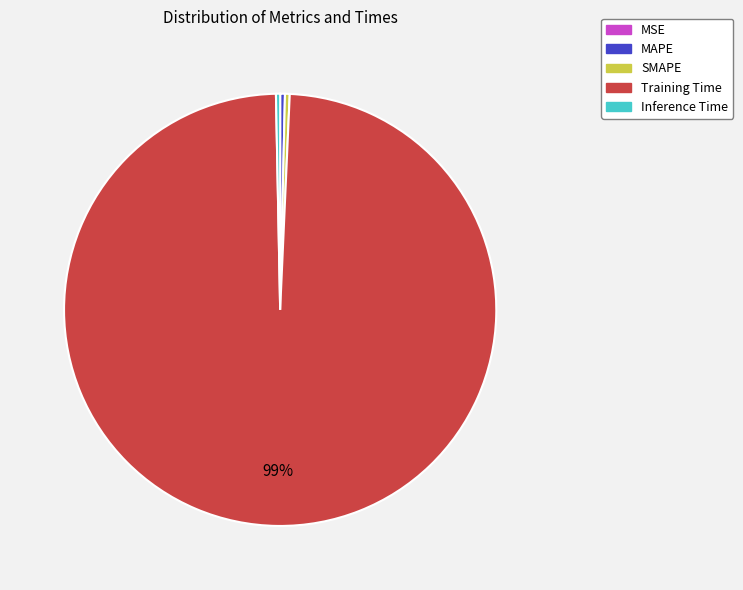

Which slice is the largest?

Training Time